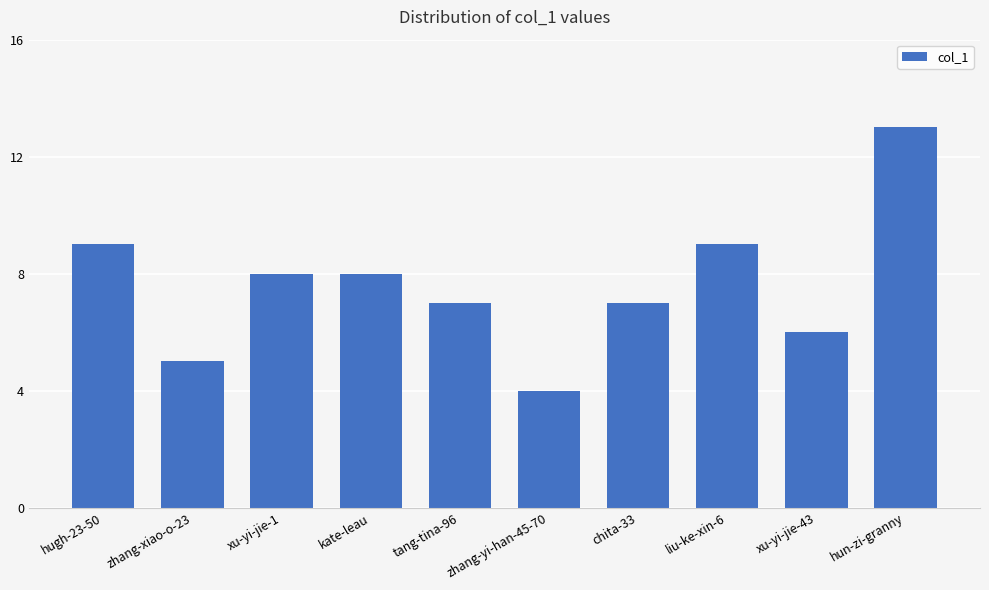

What is the sum of the values at kate-leau and xu-yi-jie-43?

14